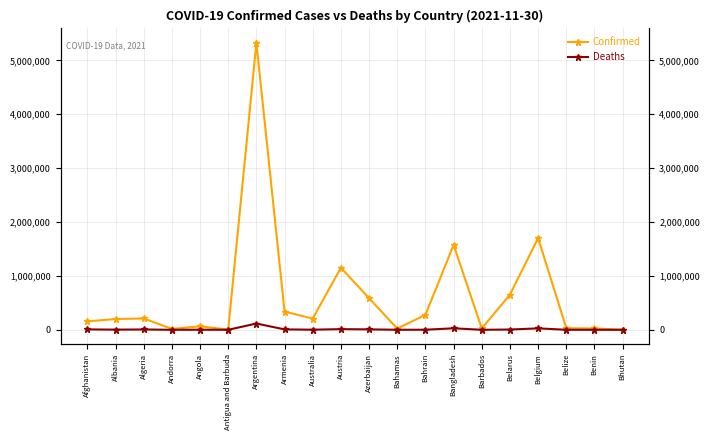

What is the difference between the maximum and second lowest values in the Confirmed series?

5322307